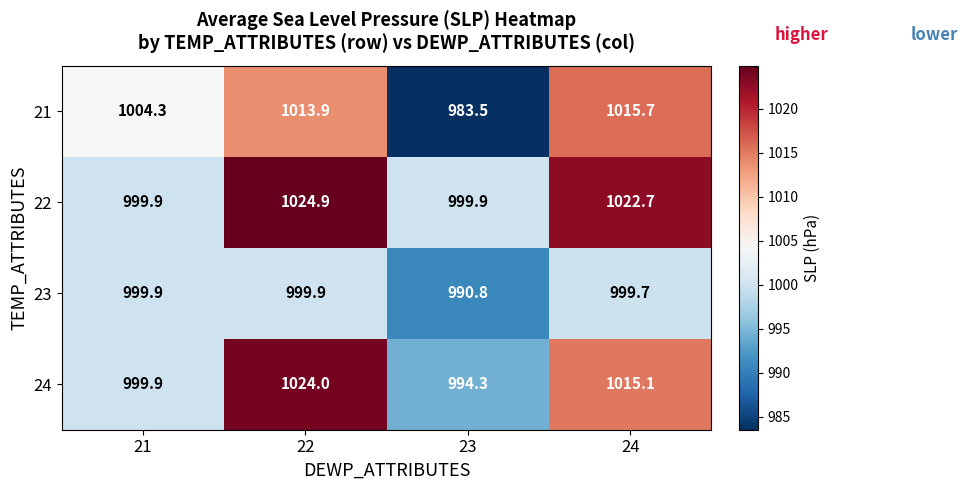

True or false: 23 has a value of 1301.3 at 23.

False